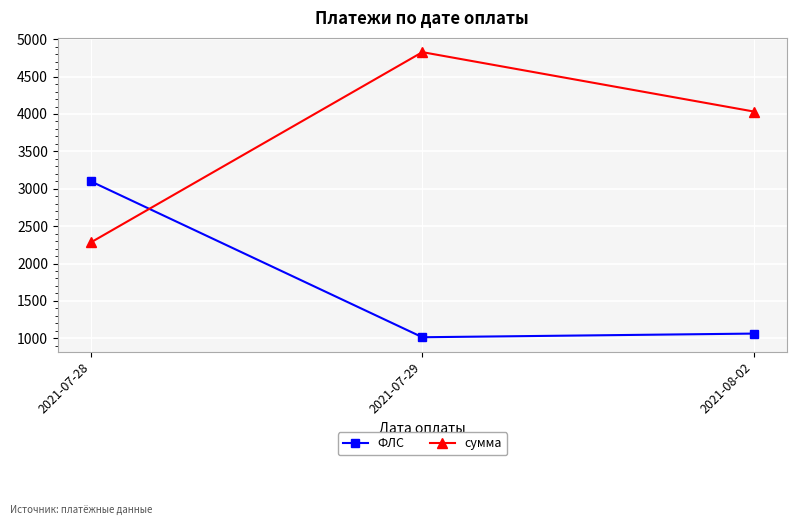

What is the label of the 3rd point from the right?

2021-07-28